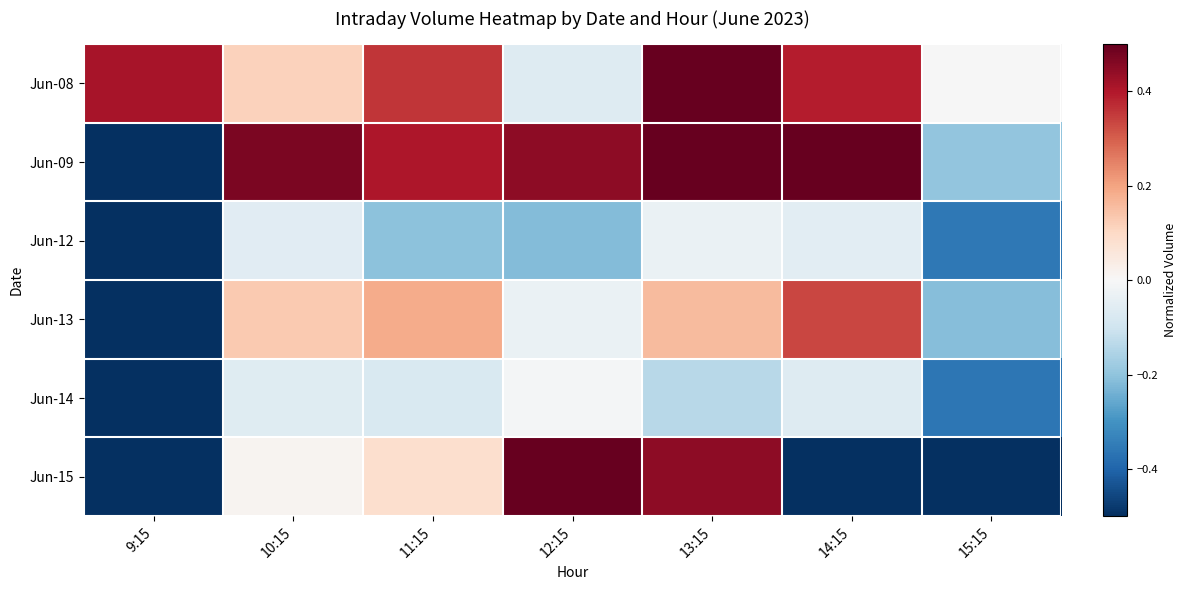

Count the number of categories in the chart.

7